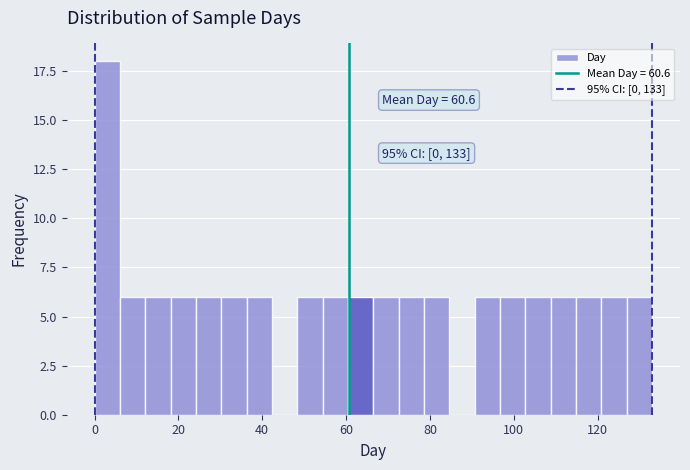

Around what value on the x-axis is the tallest bar? Give the approximate position of its centre, as read against the axis.

4